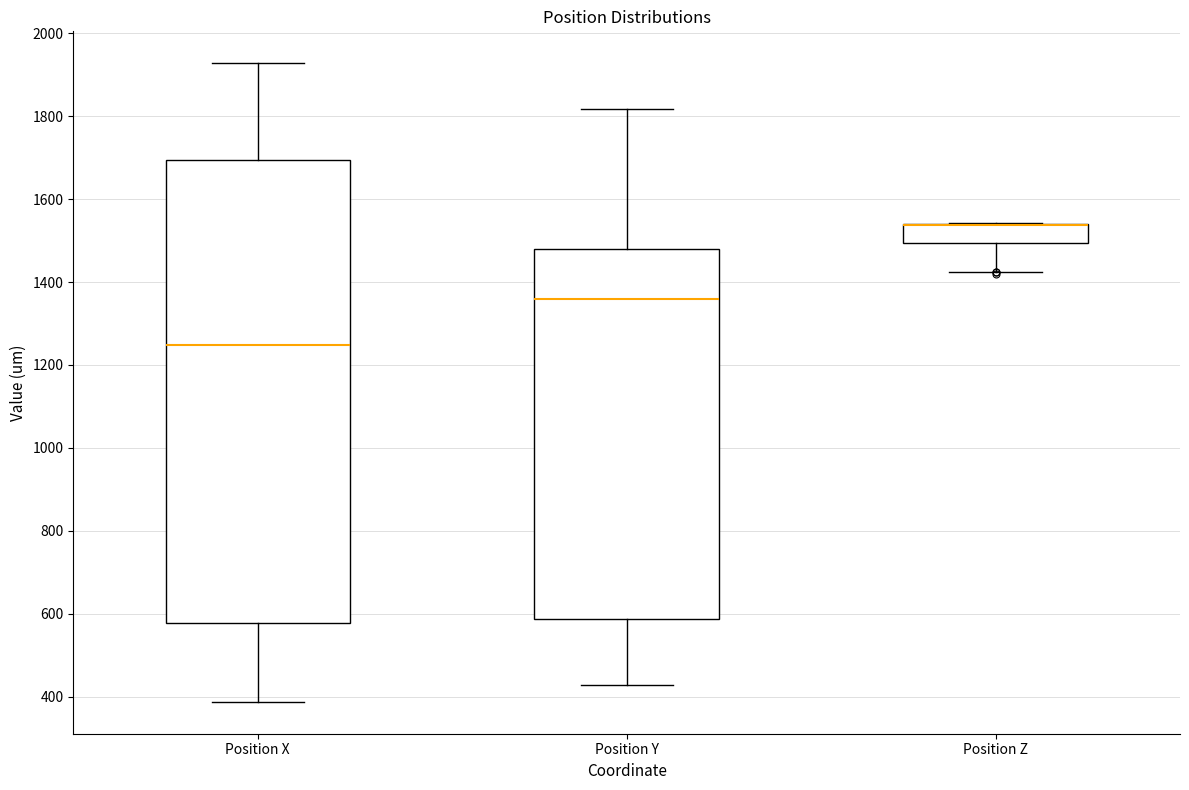

Which box is the tallest, from its lower edge to its upper edge?

Position X